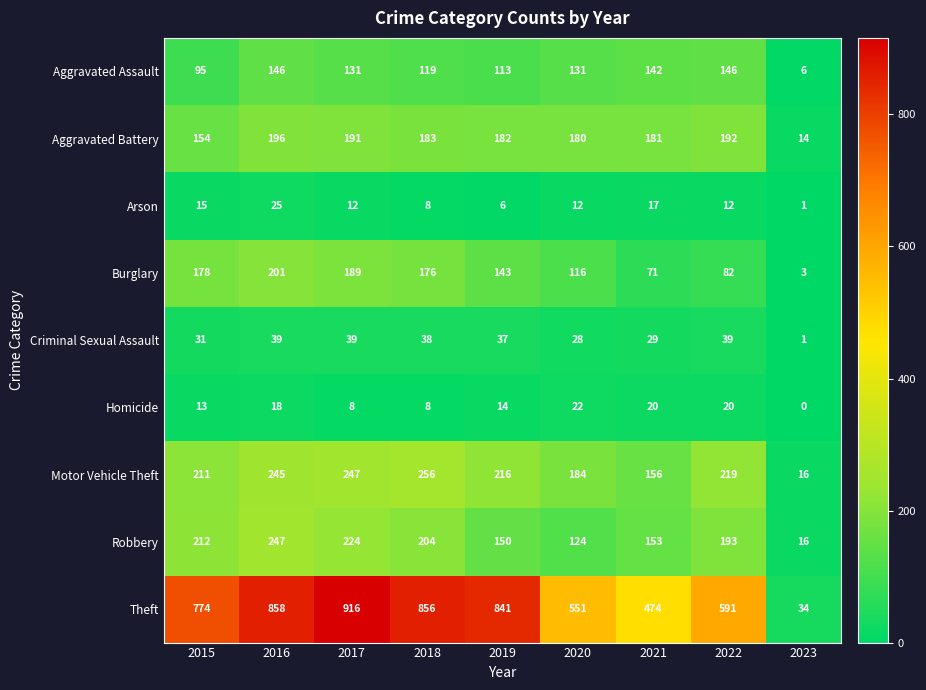

What is the difference between the Theft values at 2017 and 2020?

365